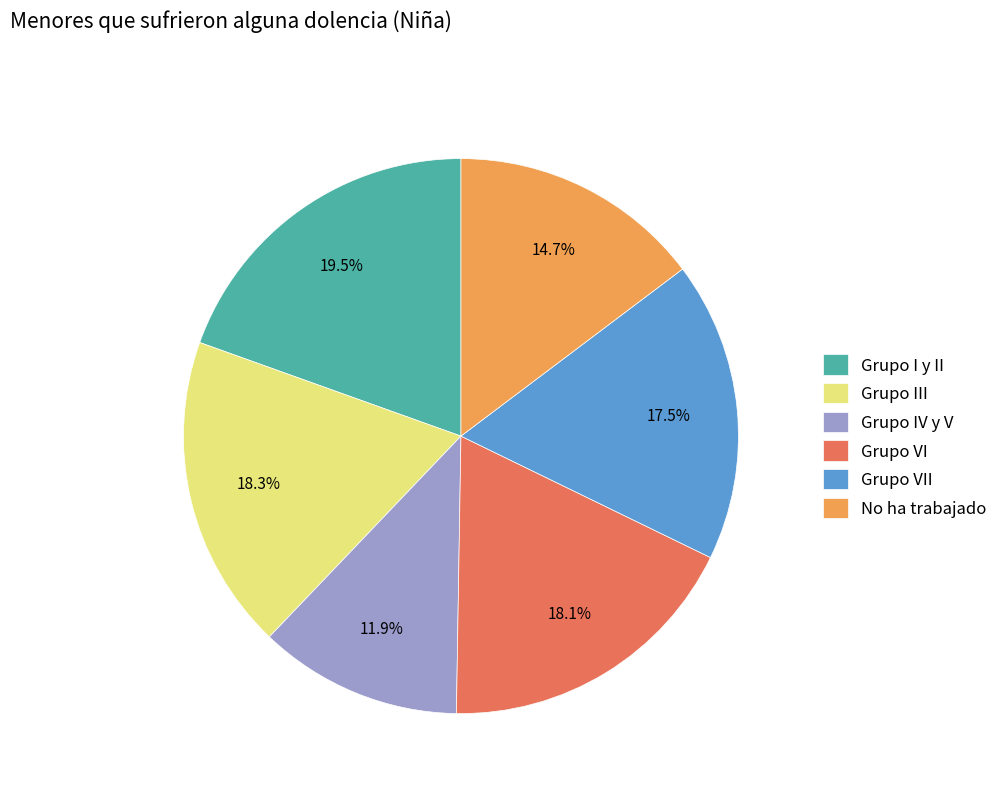

Does any single category account for the majority?

No